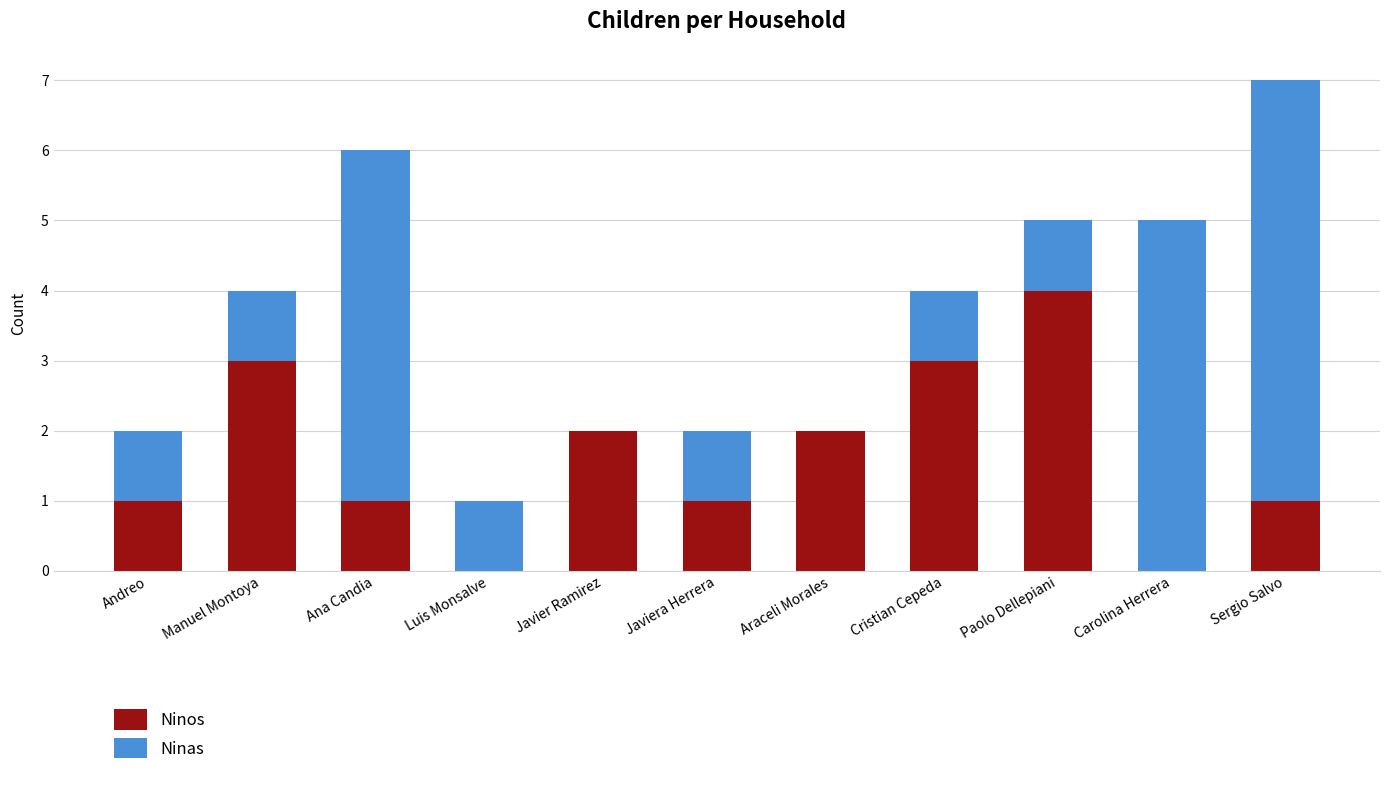

Reading right to left, transcribe the values for Ninos.

Sergio Salvo=1	Carolina Herrera=0	Paolo Dellepiani=4	Cristian Cepeda=3	Araceli Morales=2	Javiera Herrera=1	Javier Ramirez=2	Luis Monsalve=0	Ana Candia=1	Manuel Montoya=3	Andreo=1